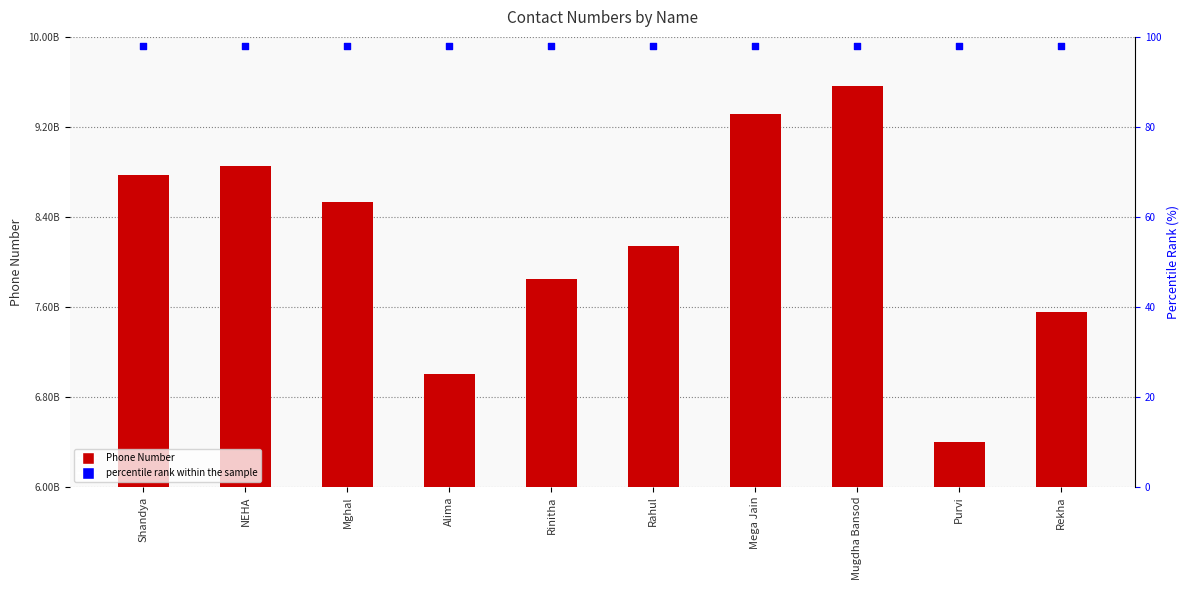

Which series has the largest total across all categories?

Number